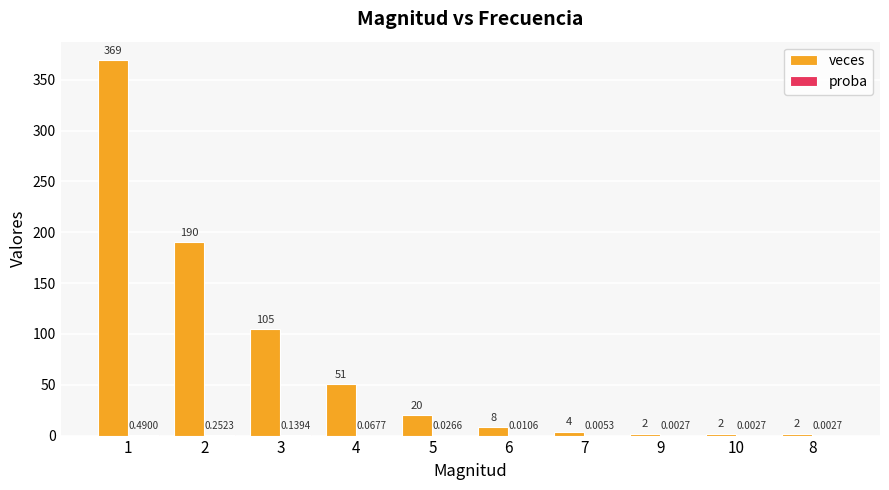

Which series has the largest total across all categories?

veces